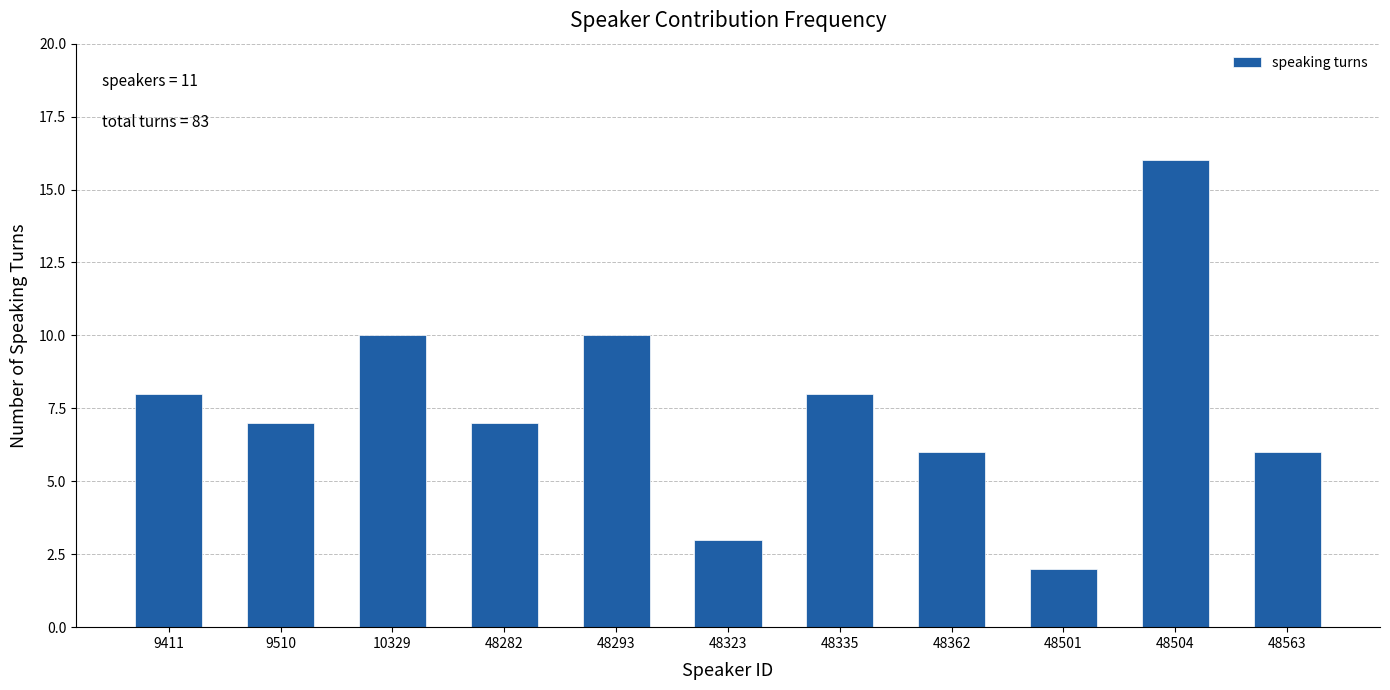

Reading right to left, extract all data points from this chart.

6	16	2	6	8	3	10	7	10	7	8